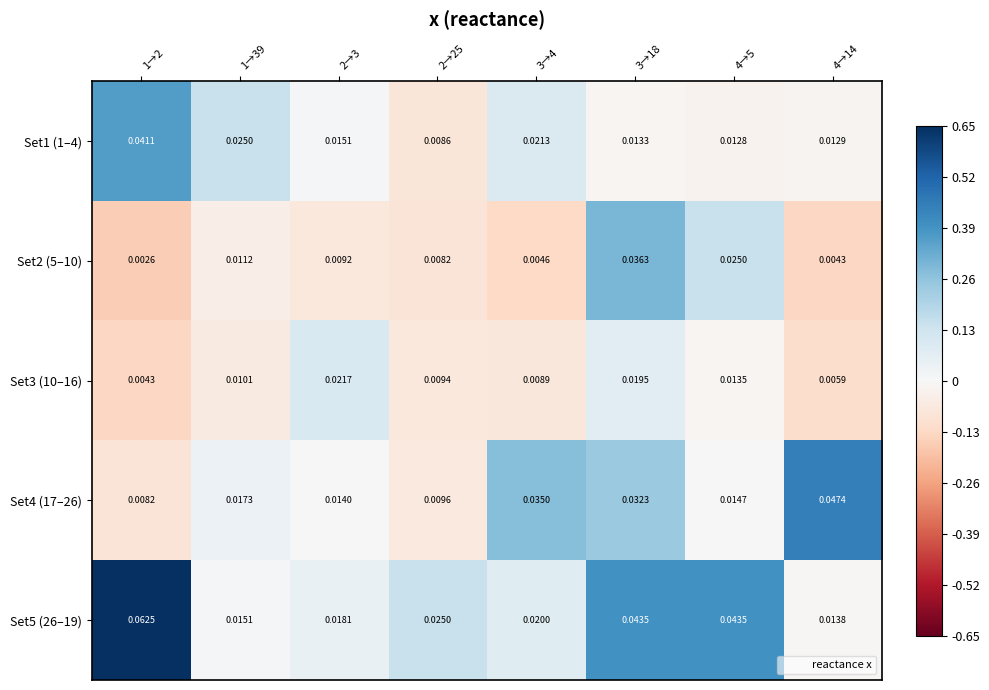

Which category has the highest value across all series?

1→2